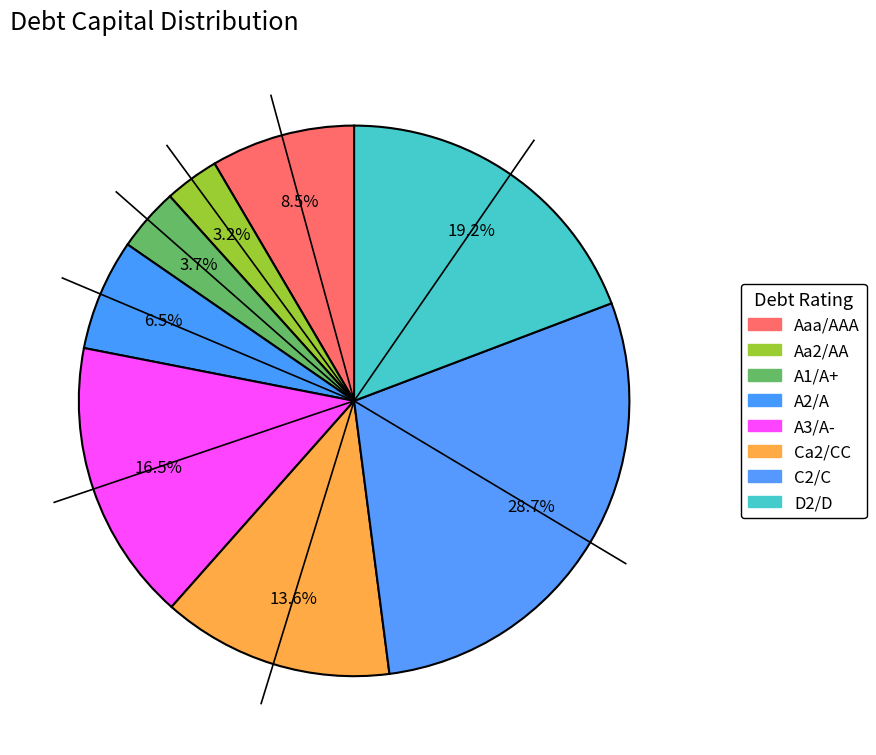

Count the number of slices in the pie.

8